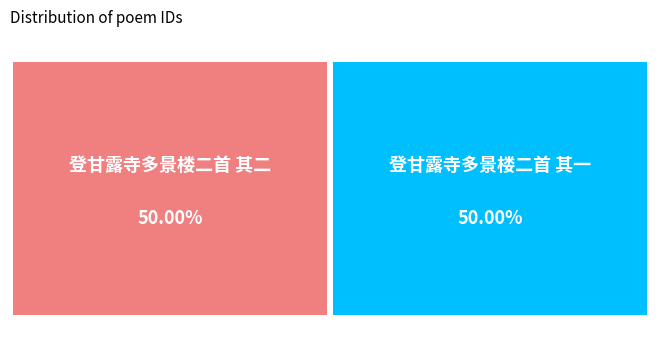

To the nearest percent, what portion does 登甘露寺多景楼二首 其一 represent?

50%